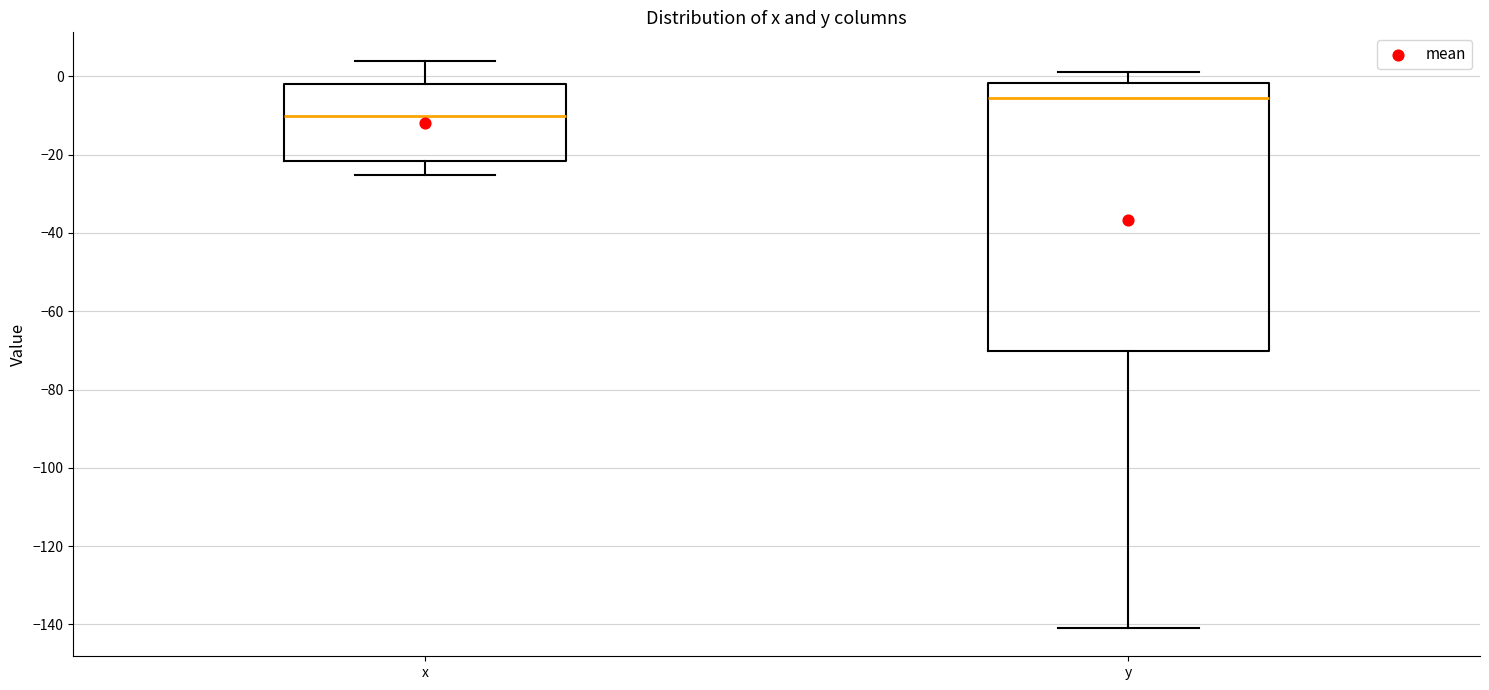

Where is the lower edge of the box for x on the y-axis? The values are not printed on the chart, so give them approximately, as read against the axis.

-22